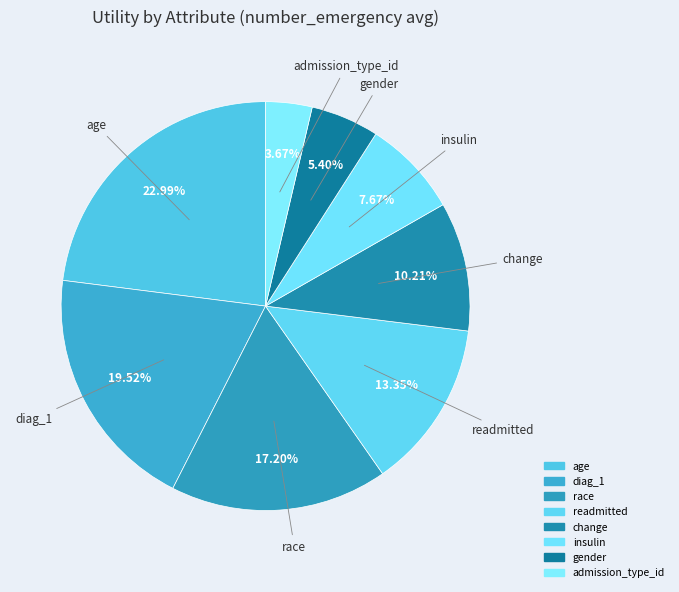

To the nearest percent, what portion does race represent?

17%